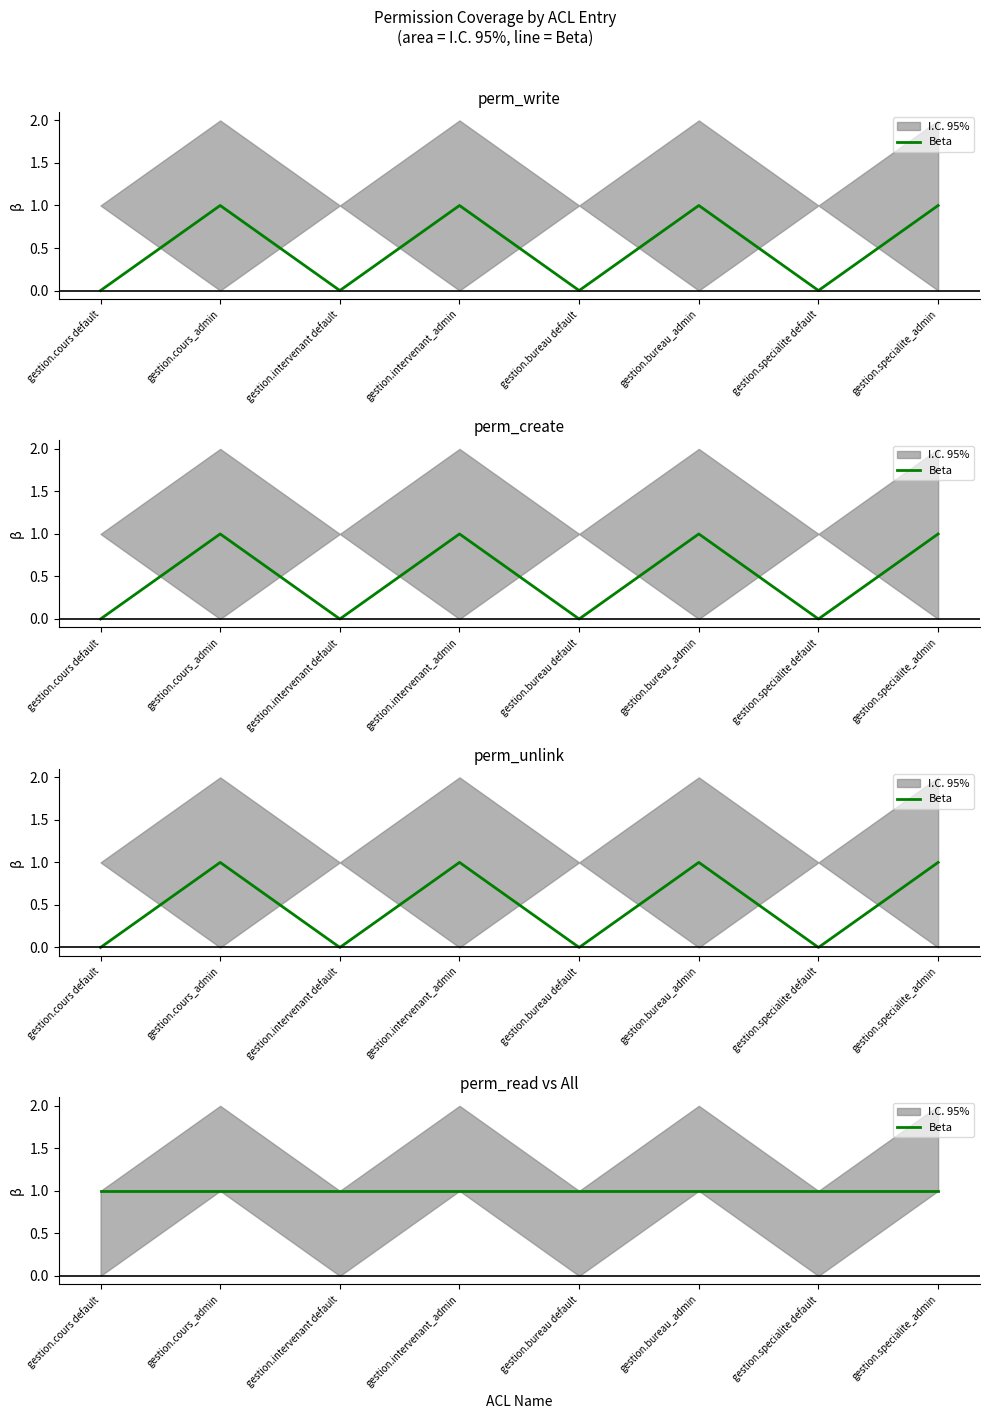

What is the difference between the perm_write values at gestion.intervenant_admin and gestion.intervenant default?

1